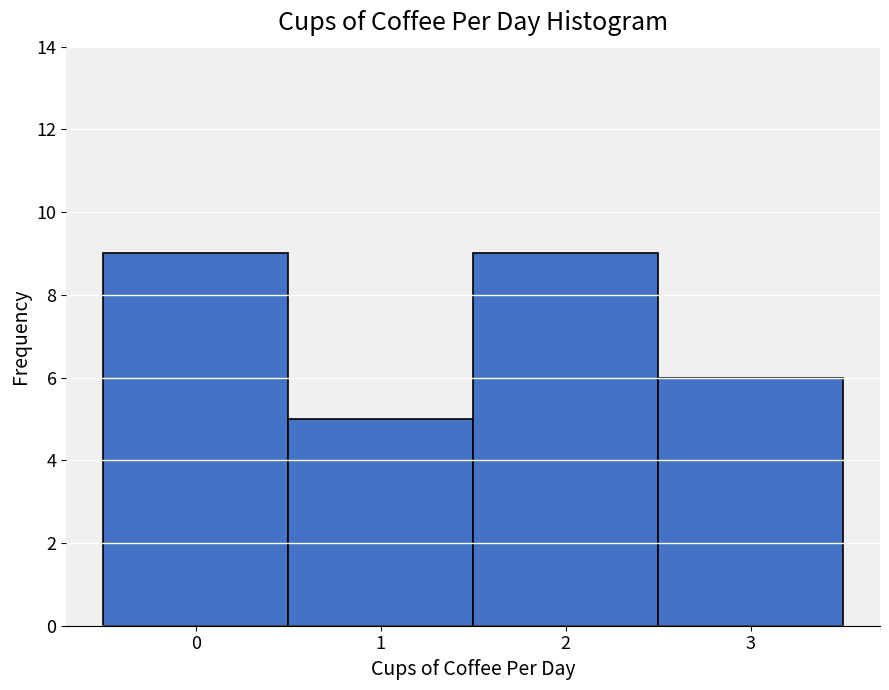

Reading left to right, transcribe this chart: for each bar, give the range it covers on the x-axis and its height. The values are not printed on the chart, so give them approximately, as read against the axis.

-0.5 to 0.5: 9
0.5 to 1.5: 5
1.5 to 2.5: 9
2.5 to 3.5: 6